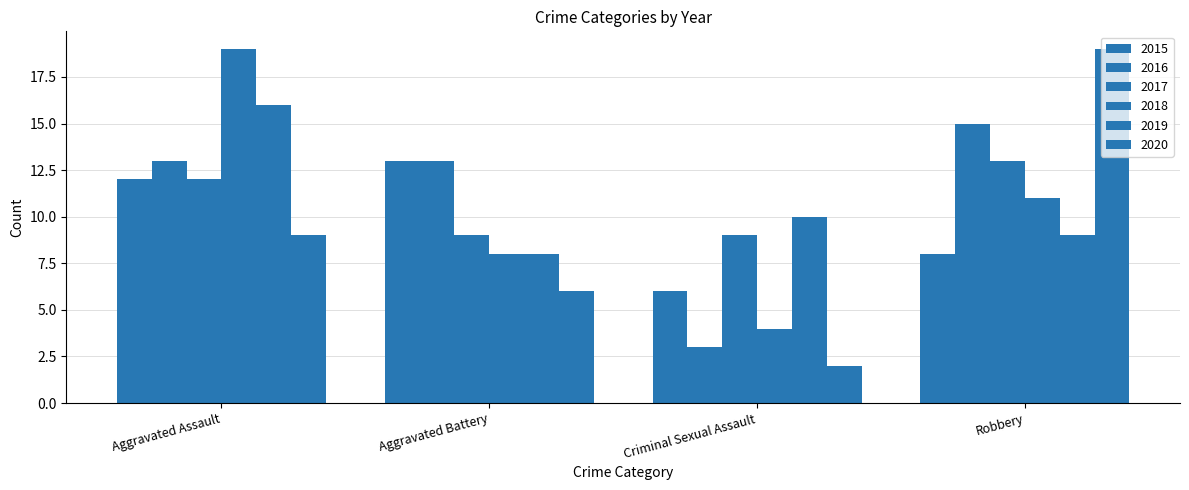

What is the difference between the 2019 values at Criminal Sexual Assault and Robbery?

1